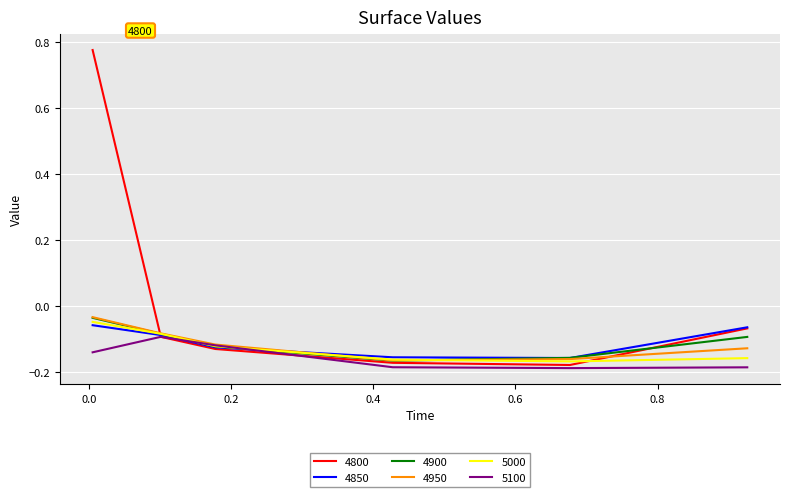

Which series has the largest total across all categories?

4800